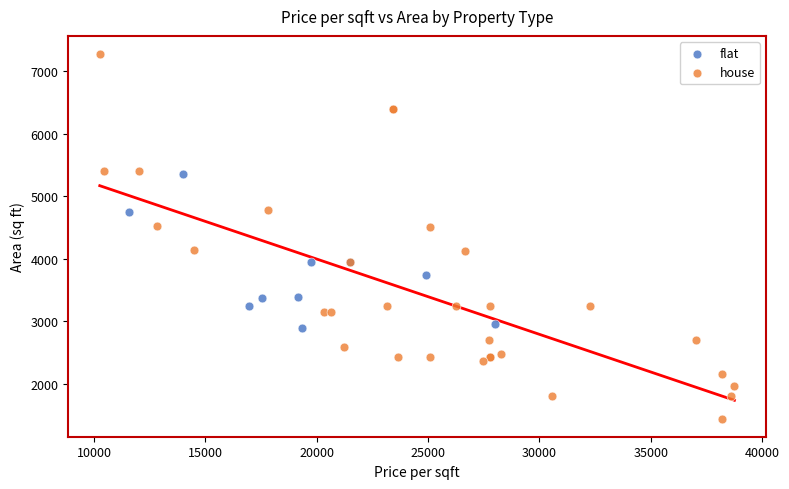

Which series contains the lowest Y value?

house